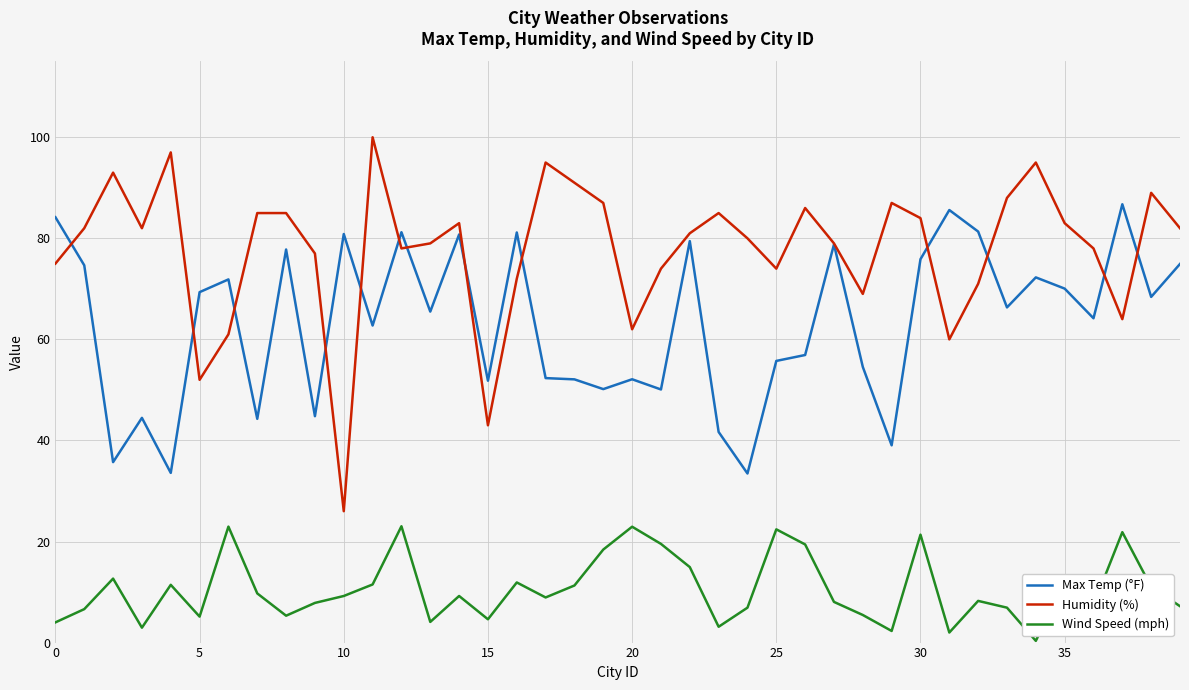

Which series has the largest total across all categories?

Humidity (%)